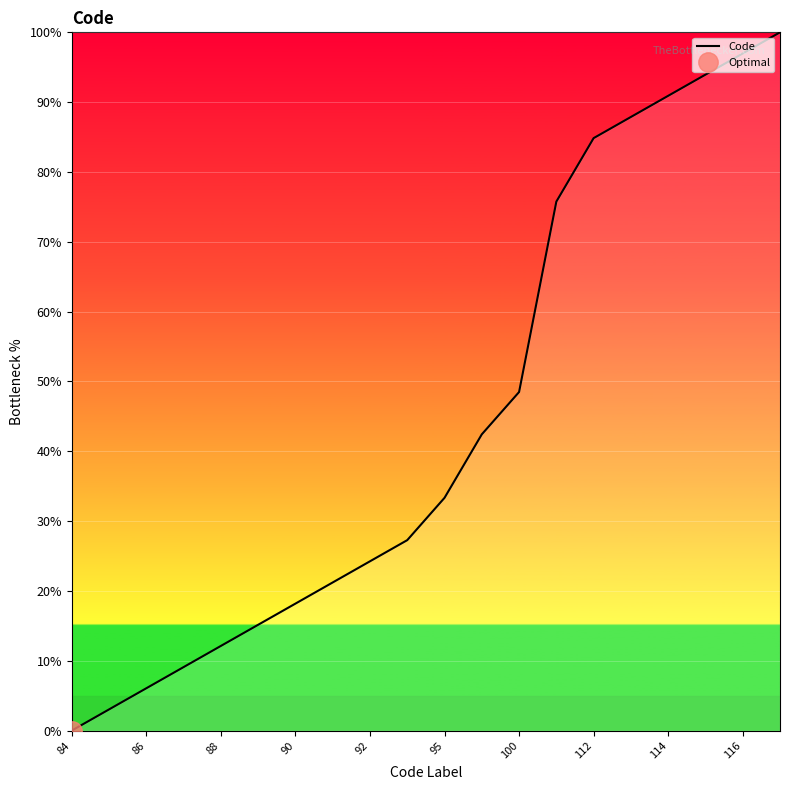

Which label corresponds to the largest value in the chart?

19